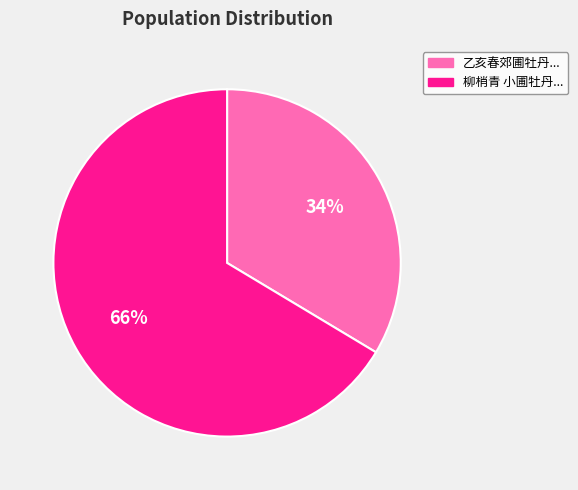

To the nearest percent, what is the average slice percentage?

50%